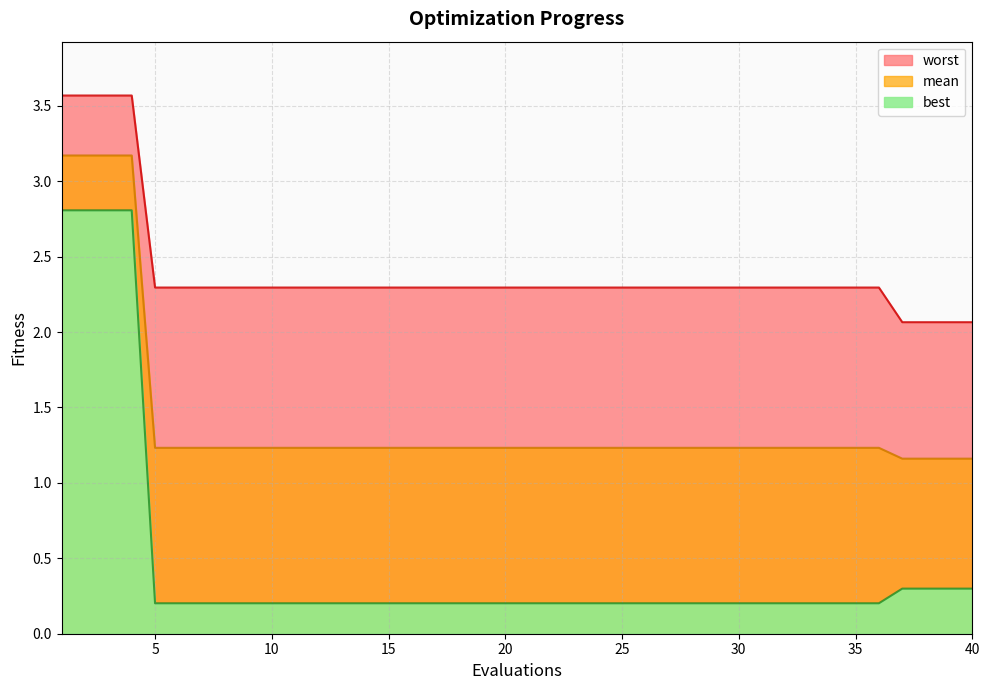

Read the worst value at 12.

2.3